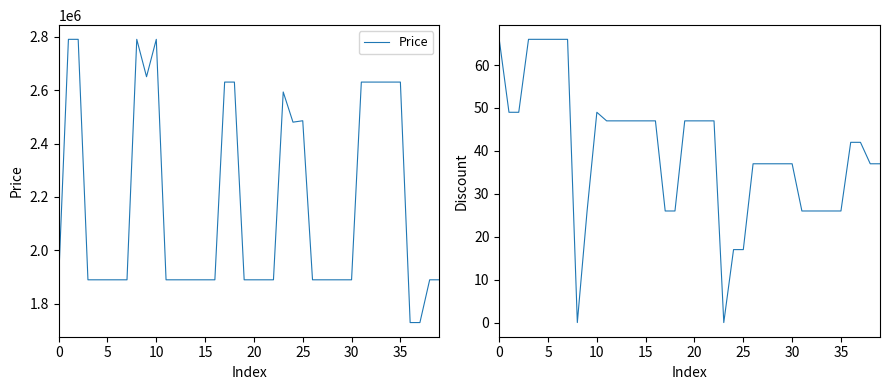

The value of Price at 15 is 1890000. True or false?

True